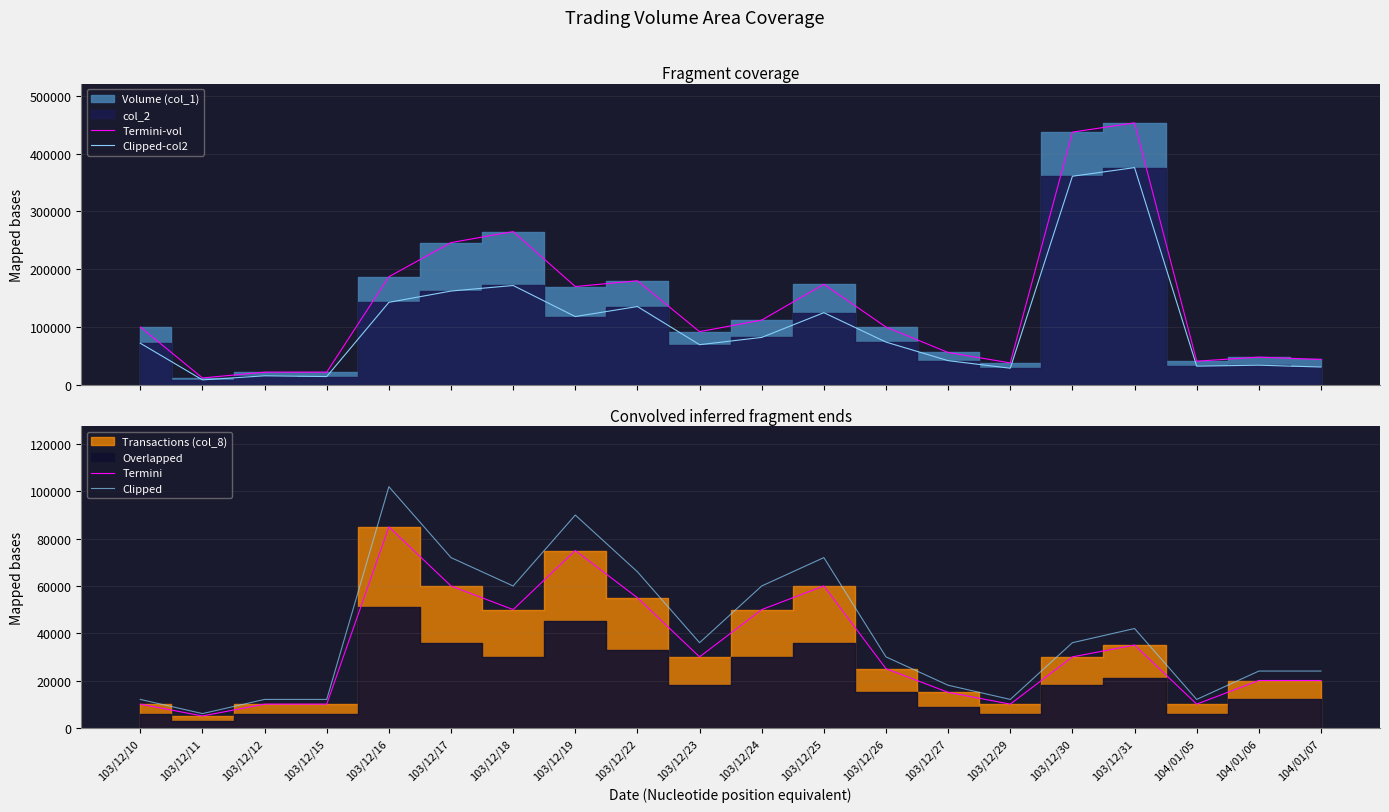

How many lines are shown in the chart?

4